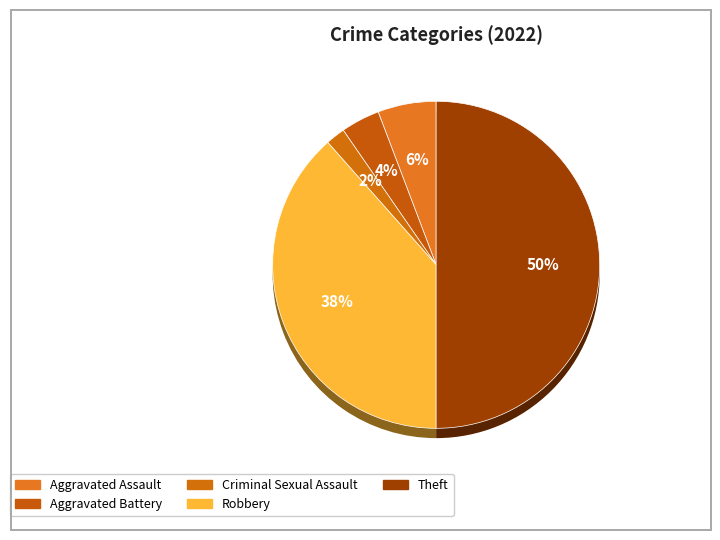

How many segments does this pie chart have?

6